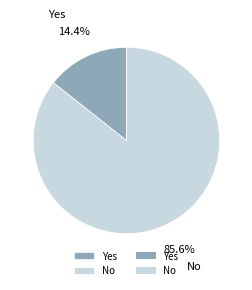

How many slices are in this pie chart?

2